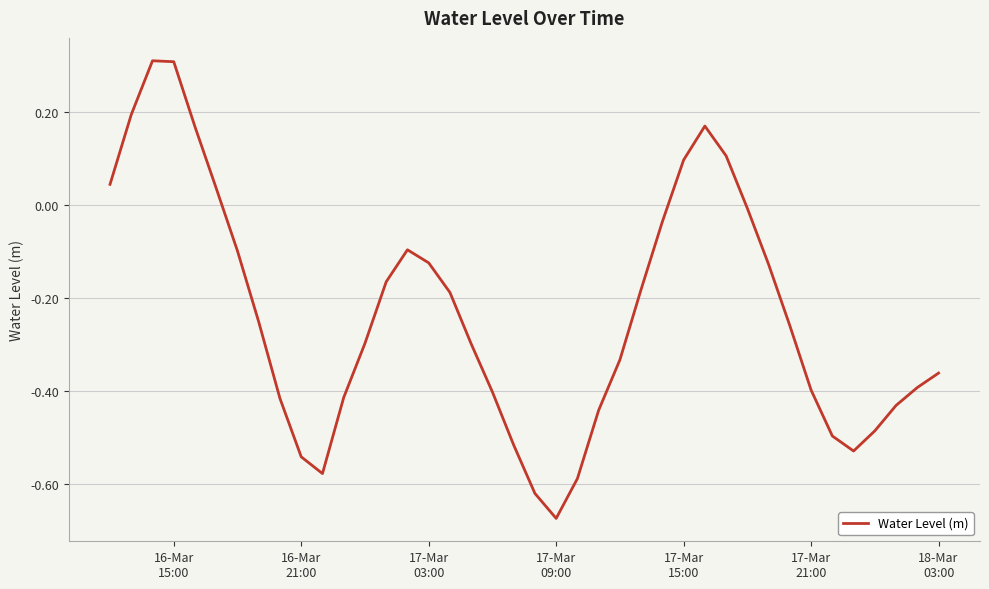

What is the greatest value displayed?

0.3